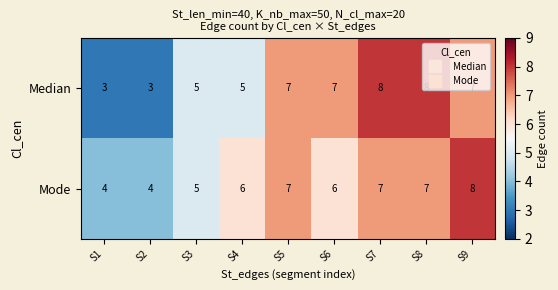

Count the Median values in the range 5 to 7.

5